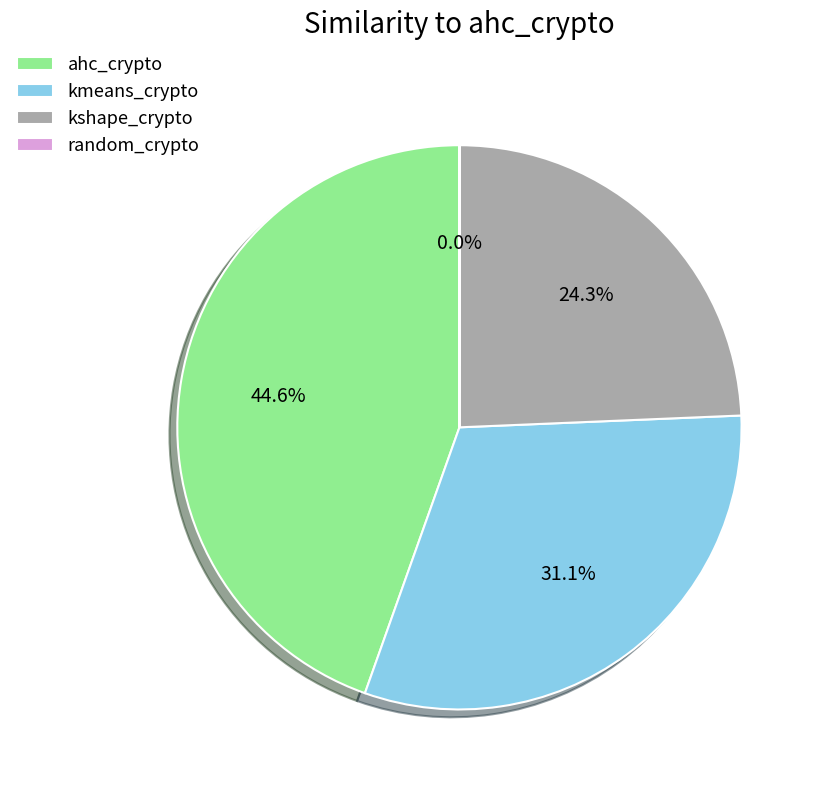

To the nearest percent, what is the combined percentage of kshape_crypto and ahc_crypto?

69%